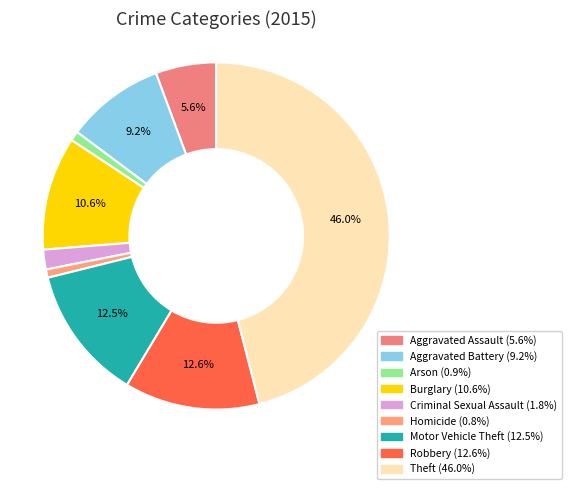

What portion of the pie excludes Robbery?

87.4%